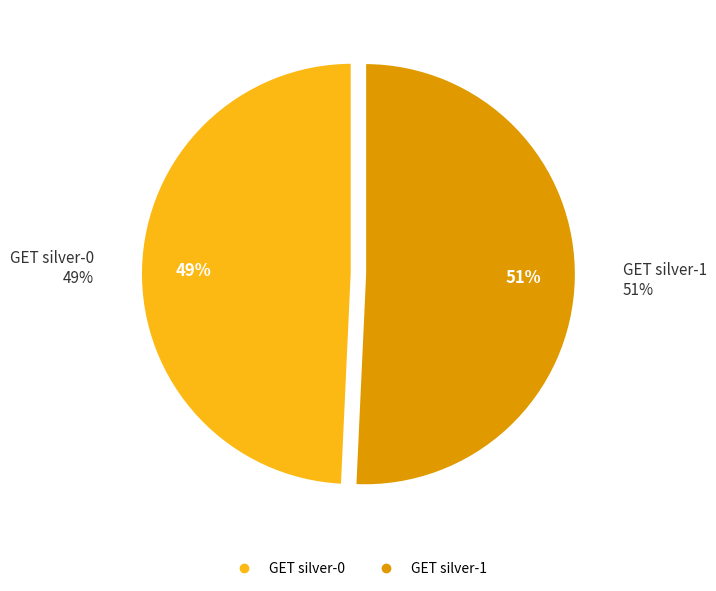

Count the number of slices in the pie.

2